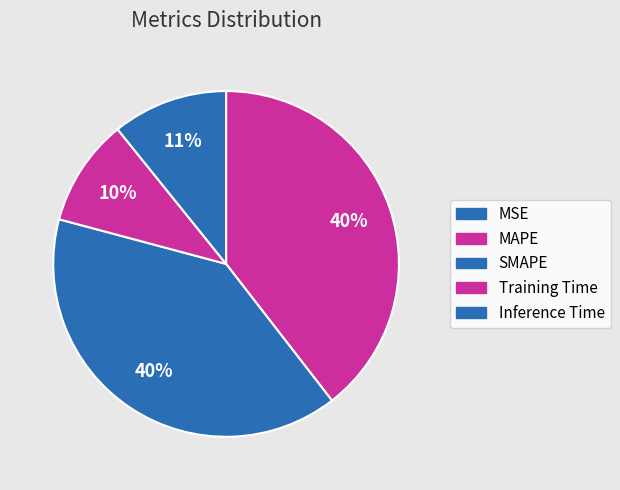

Count the number of slices in the pie.

5